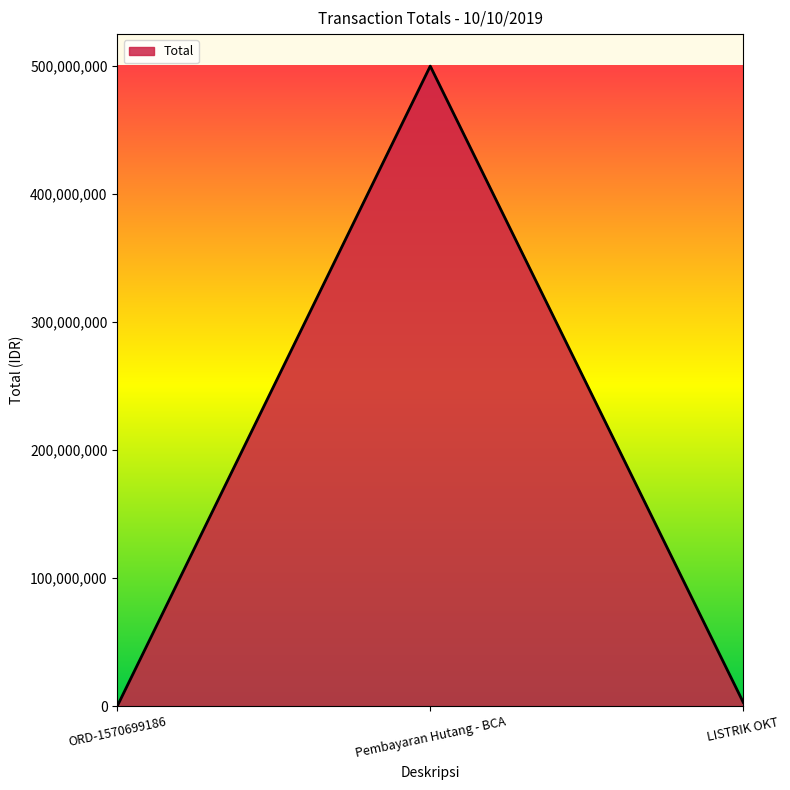

The value at ORD-1570699186 is 110000. True or false?

True